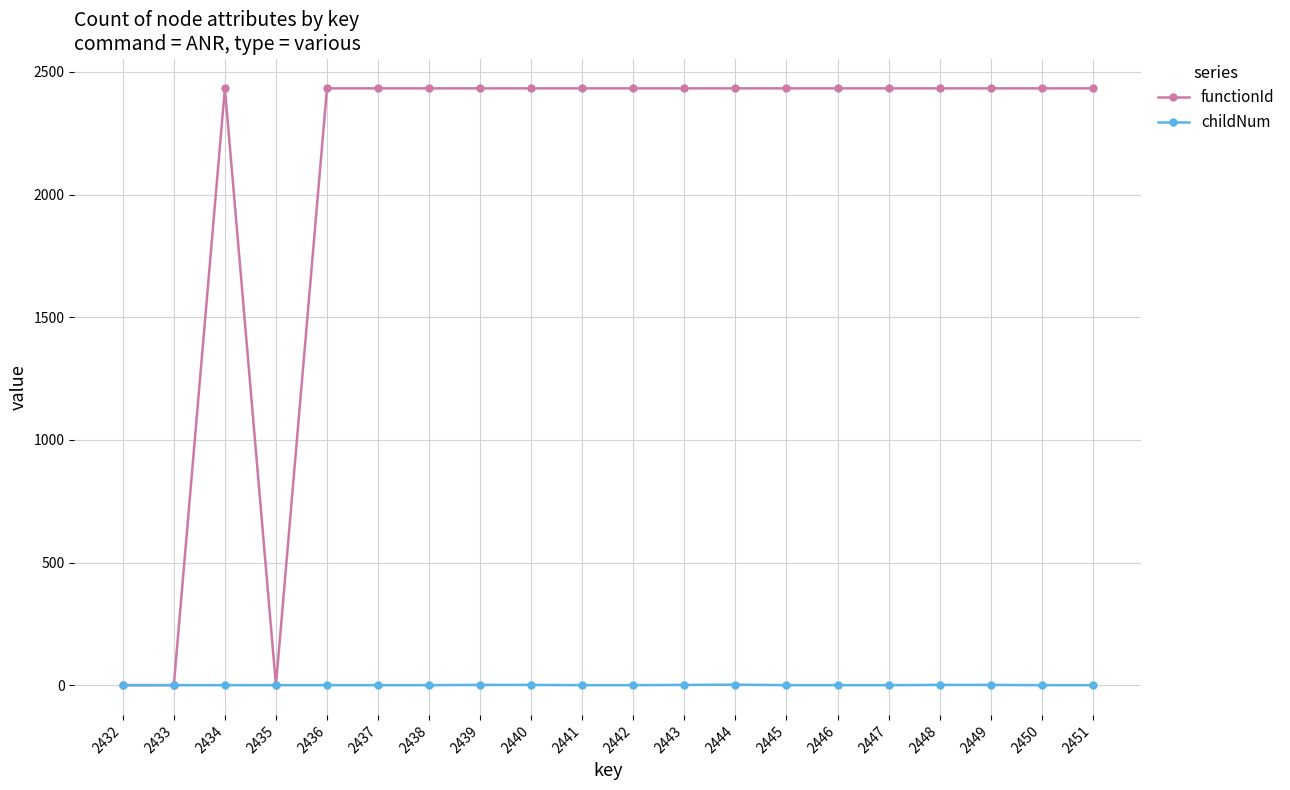

How many values in the childNum series exceed 0?

6